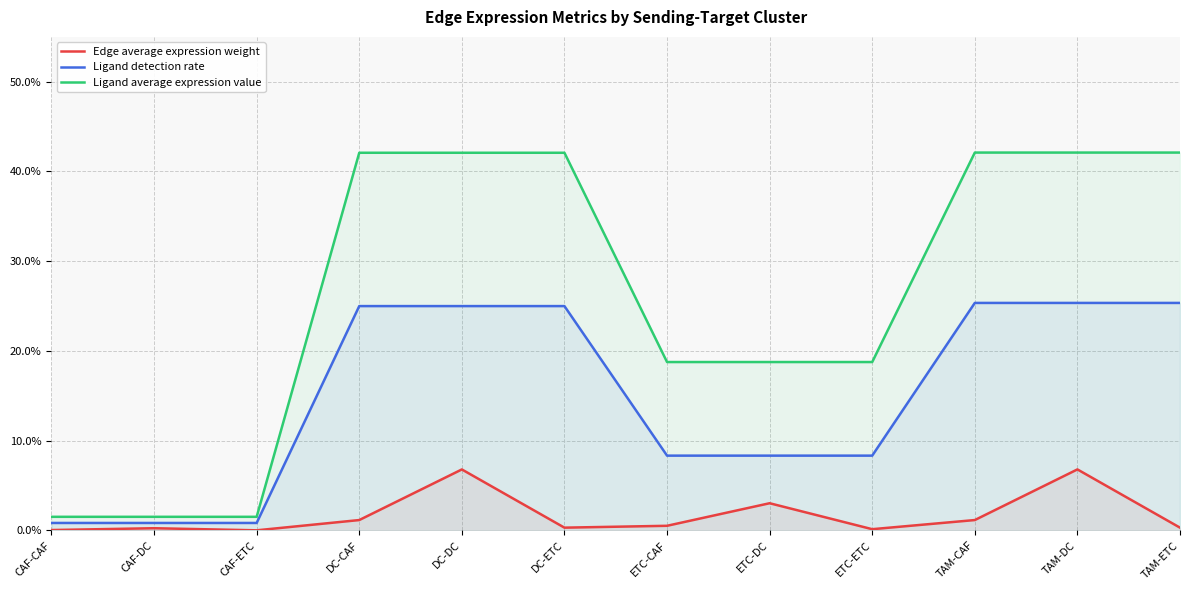

What is the value of the Ligand detection rate point at the 4th from the left?

0.2